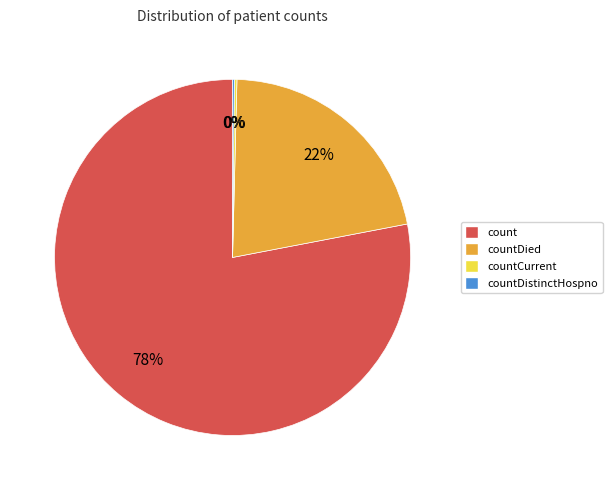

Which has a higher value, countDied or count?

count